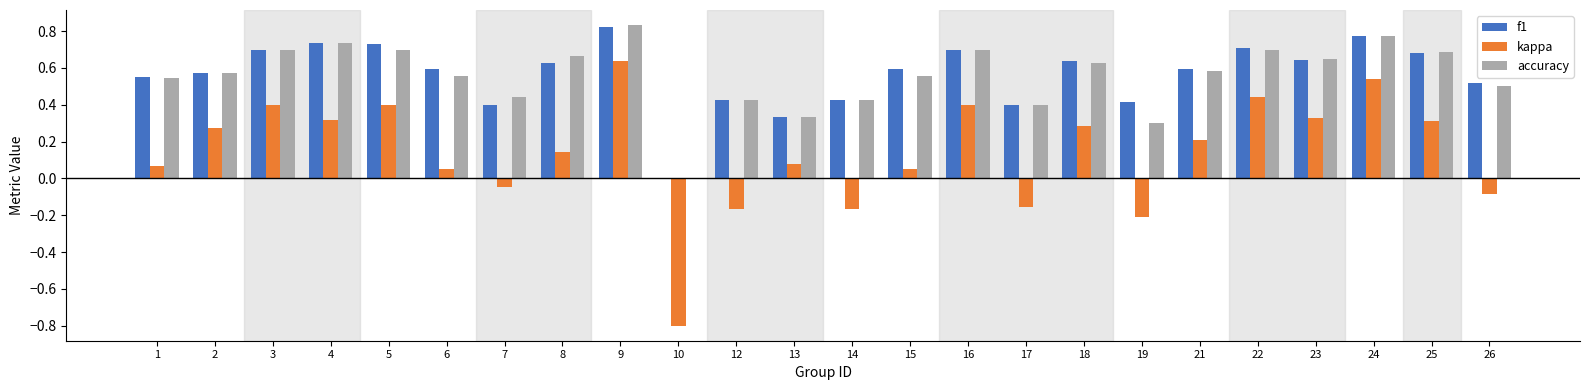

At which category is the sum across all series the highest?

9